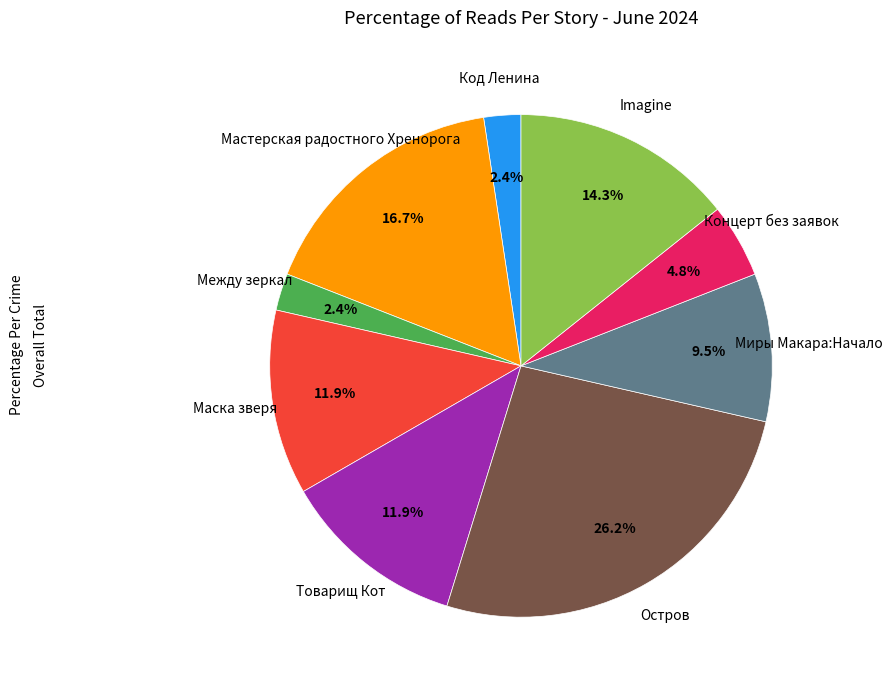

Is there any slice that represents more than half of the pie?

No